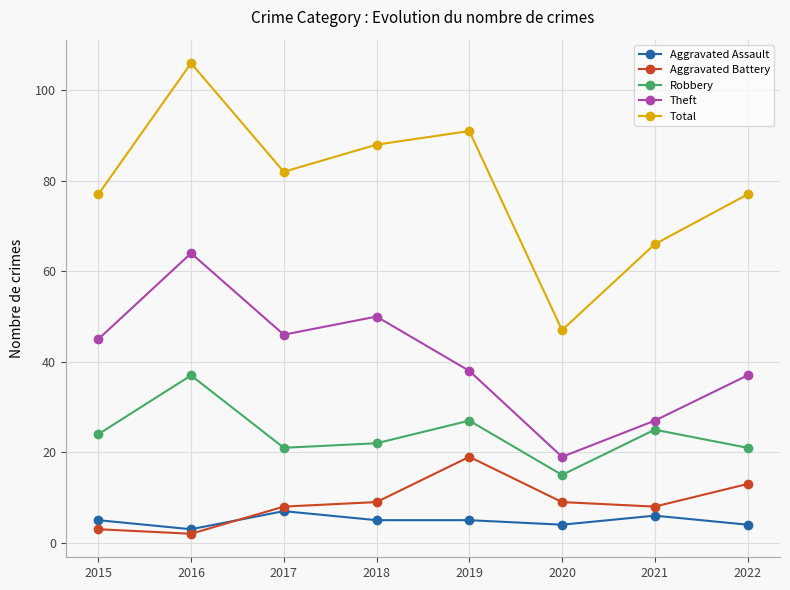

What value does the Theft series have at 2015?

45